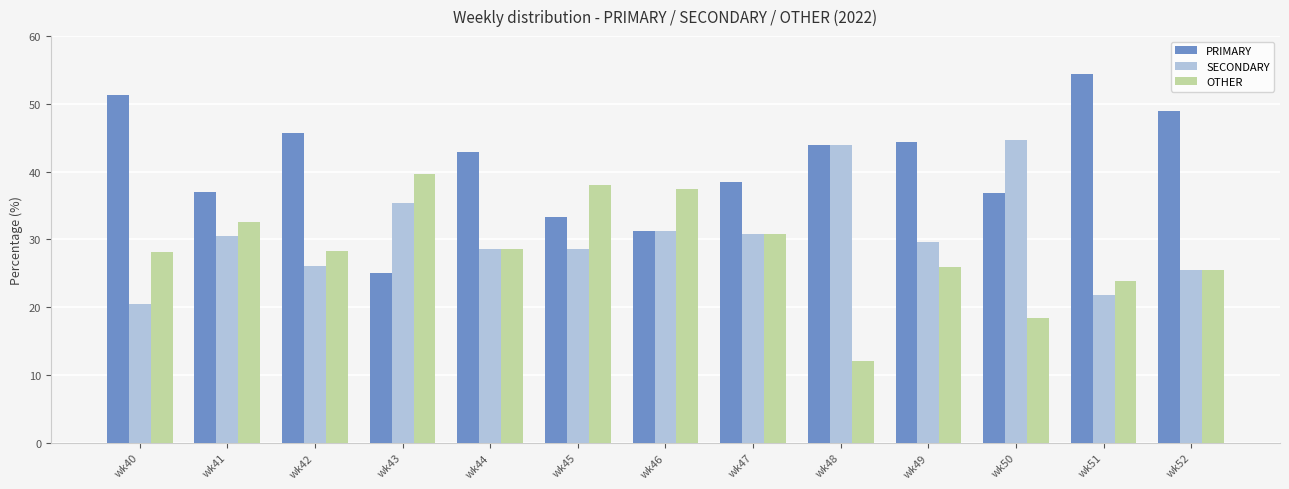

How many data points in PRIMARY are above 42?

7